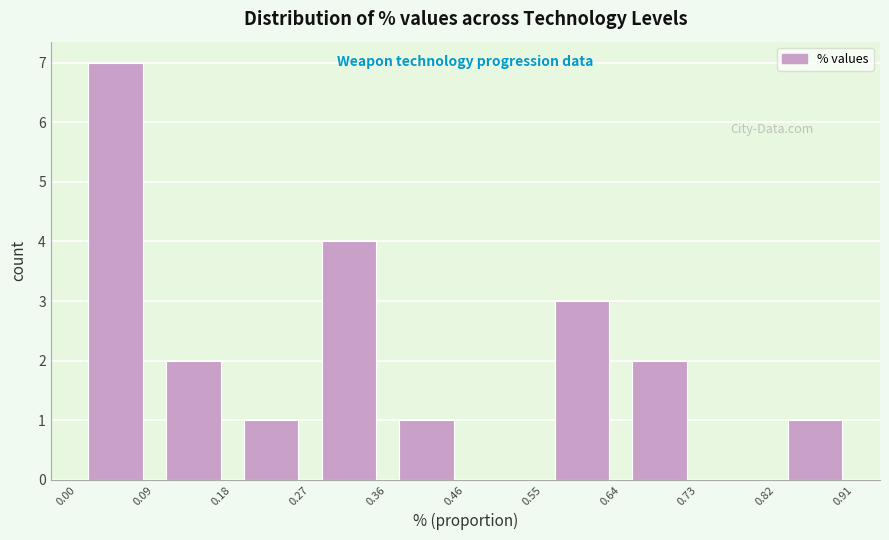

Reading left to right, list every bar in this chart as the range it spans on the x-axis followed by its height. The values are not printed on the chart, so give them approximately, as read against the axis.

0.00 to 0.09: 7
0.09 to 0.18: 2
0.18 to 0.27: 1
0.27 to 0.36: 4
0.36 to 0.46: 1
0.46 to 0.55: 0
0.55 to 0.64: 3
0.64 to 0.73: 2
0.73 to 0.82: 0
0.82 to 0.91: 1